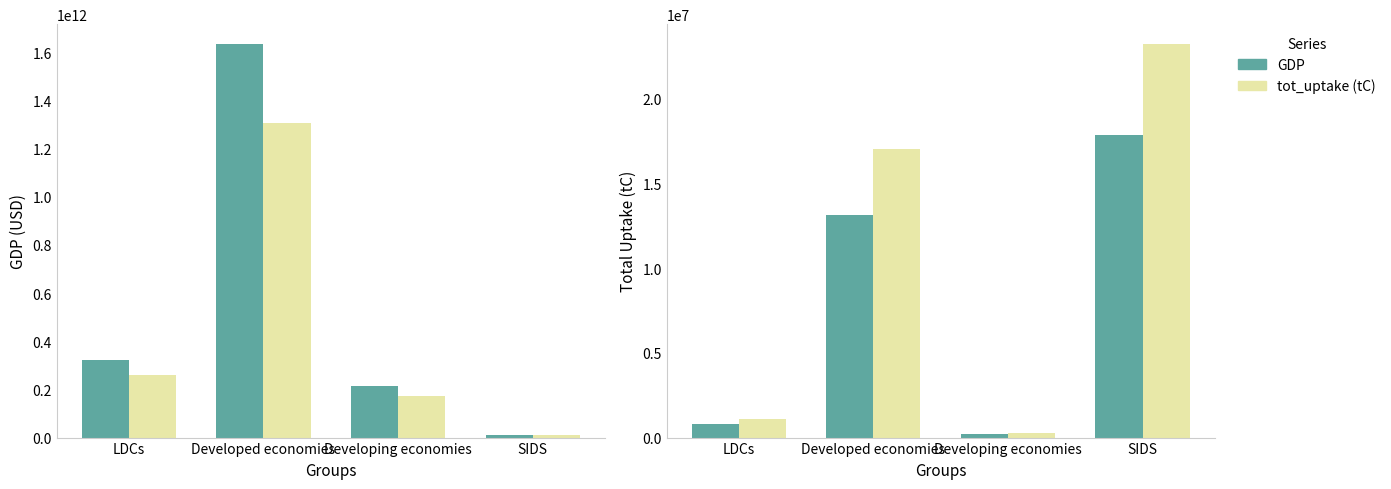

At how many categories does at least one series exceed 63201345911?

3